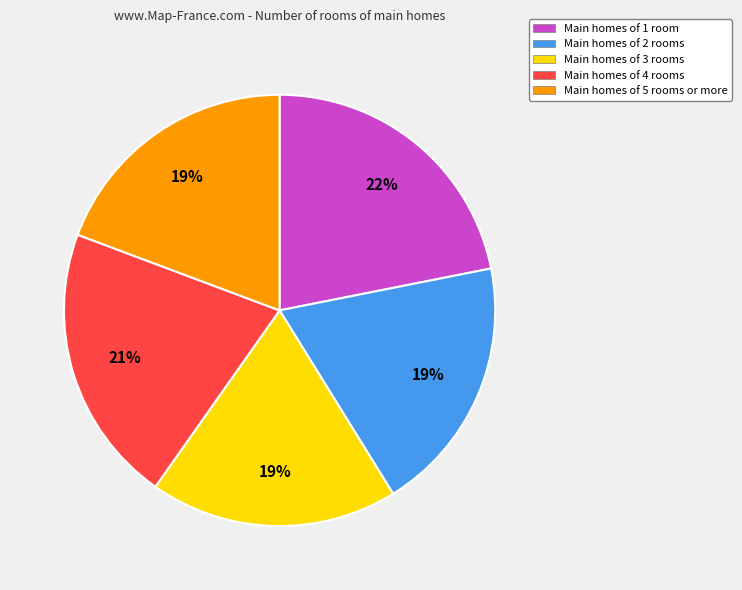

Is it true that Main homes of 3 rooms is 19% of the pie?

True